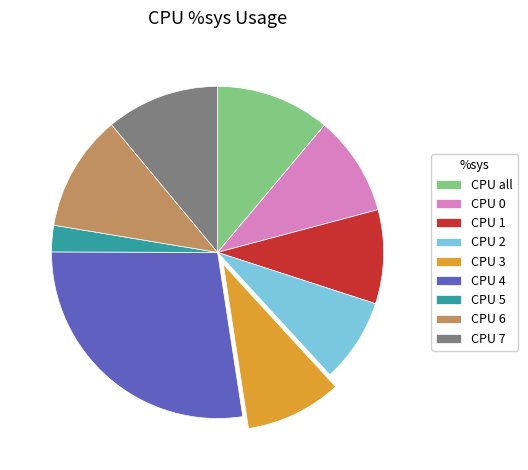

Which has a higher value, CPU 2 or CPU 6?

CPU 6